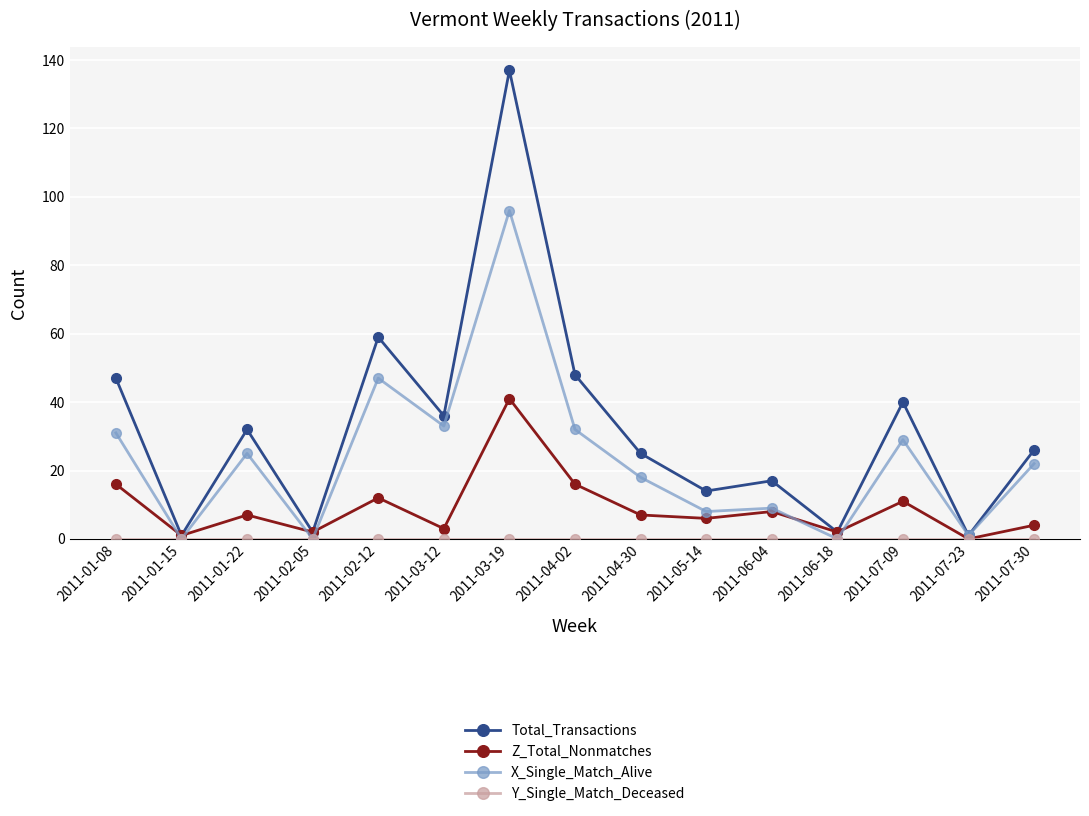

Which series has the largest total across all categories?

Total_Transactions